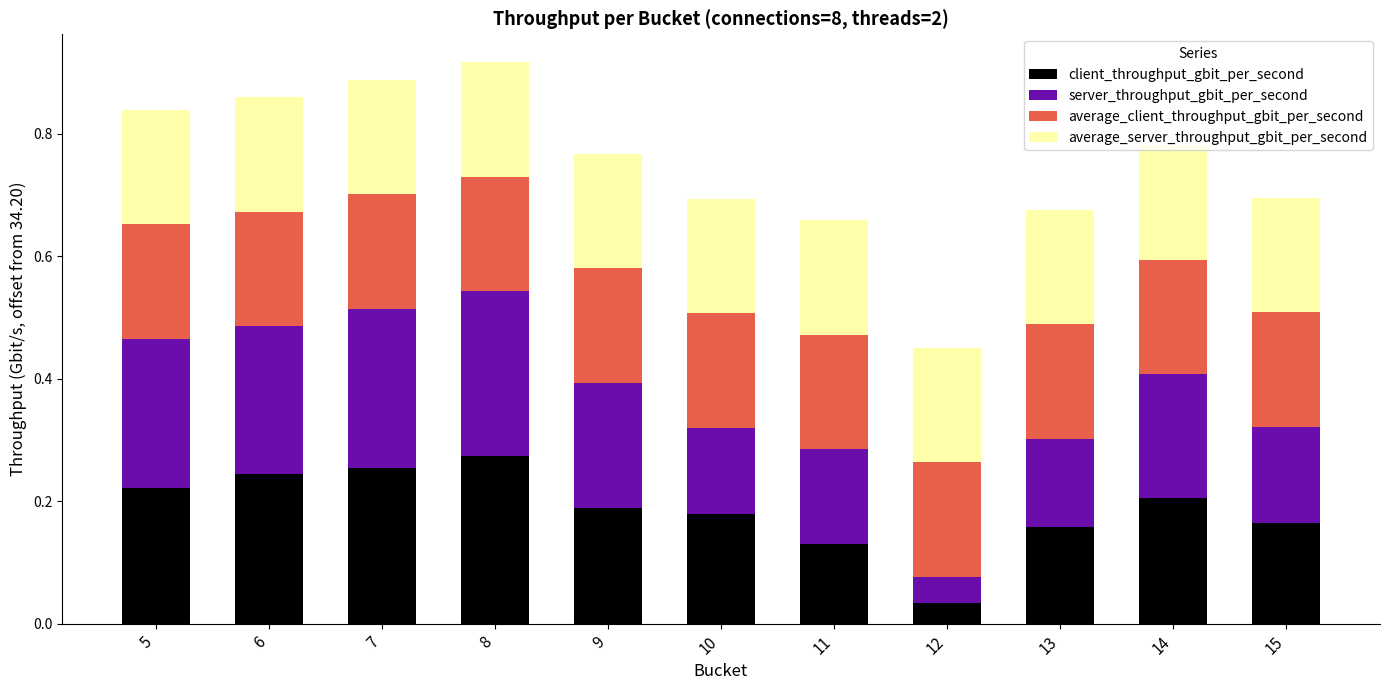

Is it true that client_throughput_gbit_per_second equals 0.2 at 15?

True